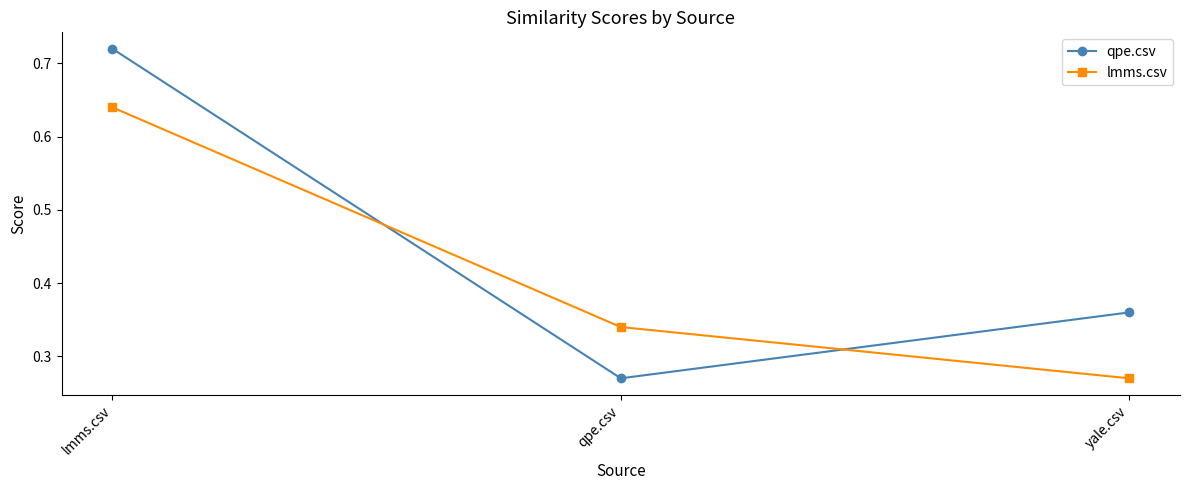

How many series are shown in this chart?

2